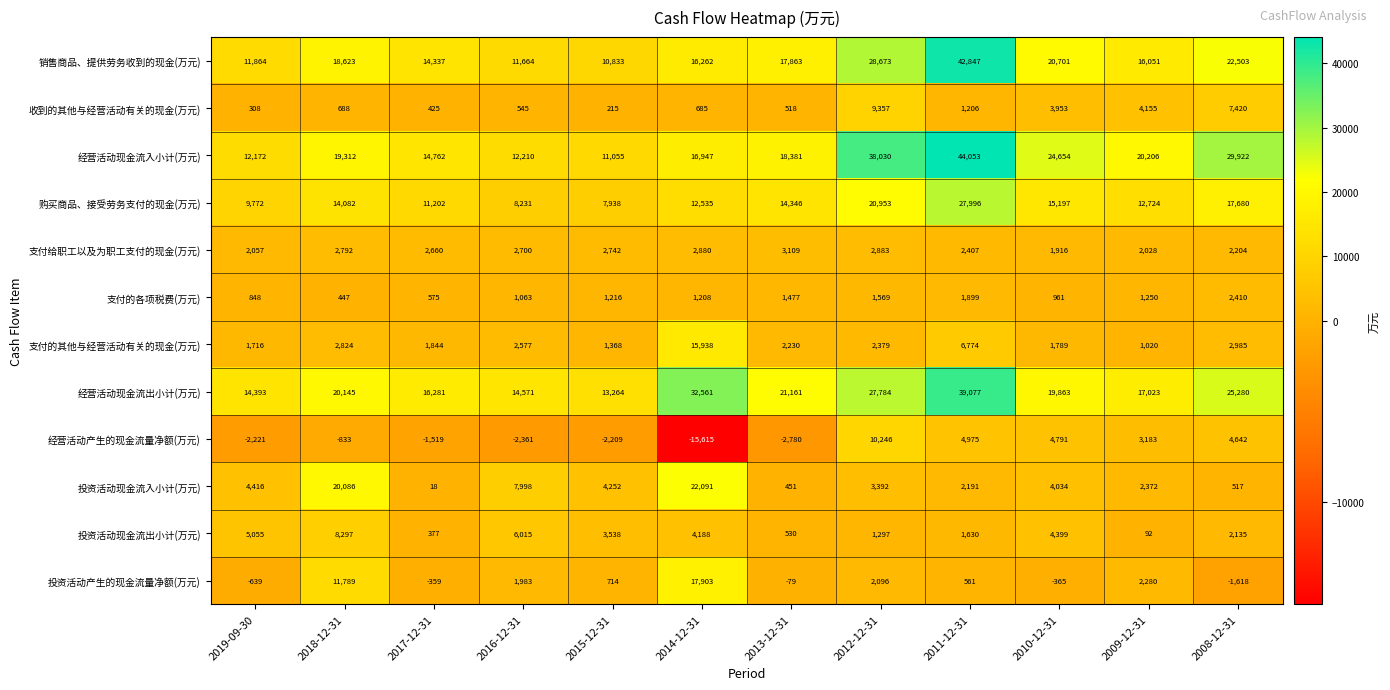

Rank the series by their maximum value, from highest to lowest.

经营活动现金流入小计(万元), 销售商品、提供劳务收到的现金(万元), 经营活动现金流出小计(万元), 购买商品、接受劳务支付的现金(万元), 投资活动现金流入小计(万元), 投资活动产生的现金流量净额(万元), 支付的其他与经营活动有关的现金(万元), 经营活动产生的现金流量净额(万元), 收到的其他与经营活动有关的现金(万元), 投资活动现金流出小计(万元), 支付给职工以及为职工支付的现金(万元), 支付的各项税费(万元)